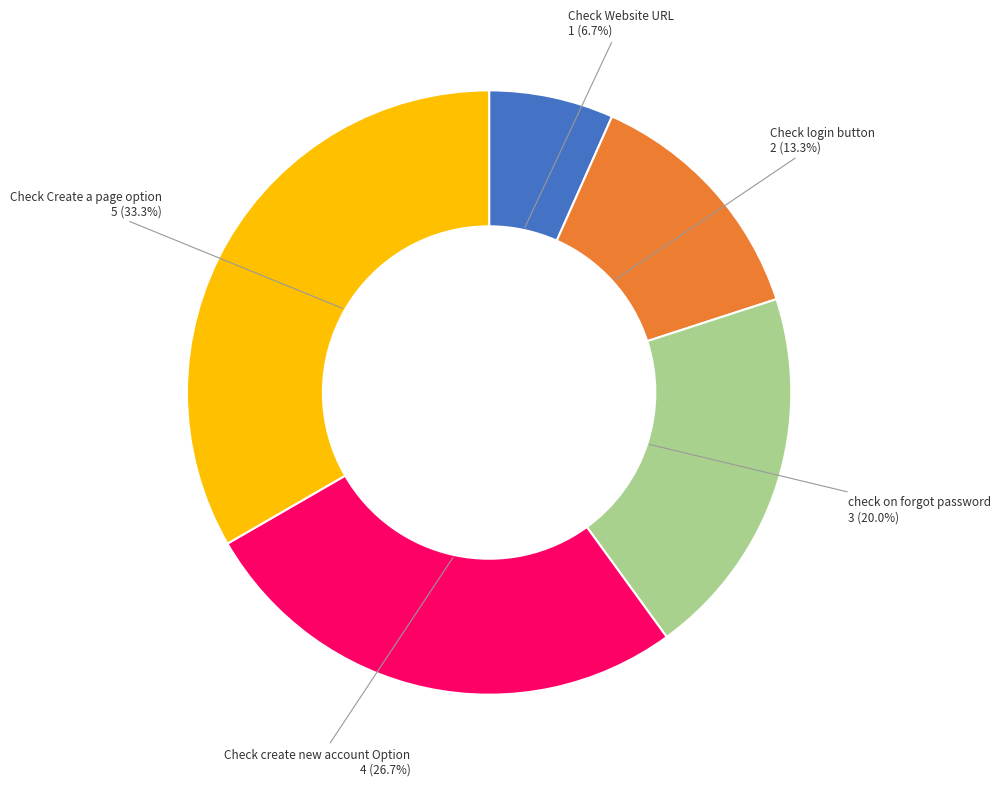

Is there a majority slice in this chart?

No